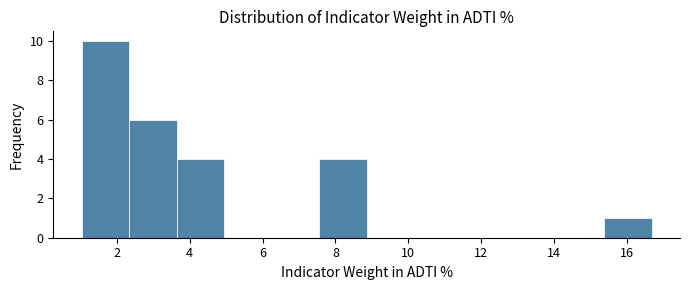

Which range on the x-axis has the tallest bar?

1.0 to 2.4